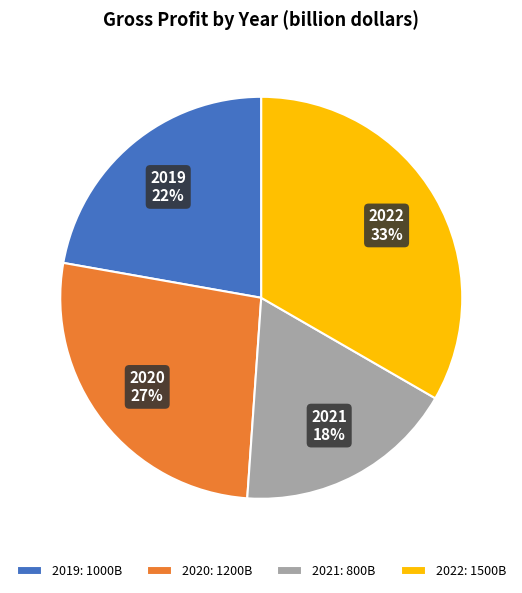

Does 2020 represent more than half of the total?

No